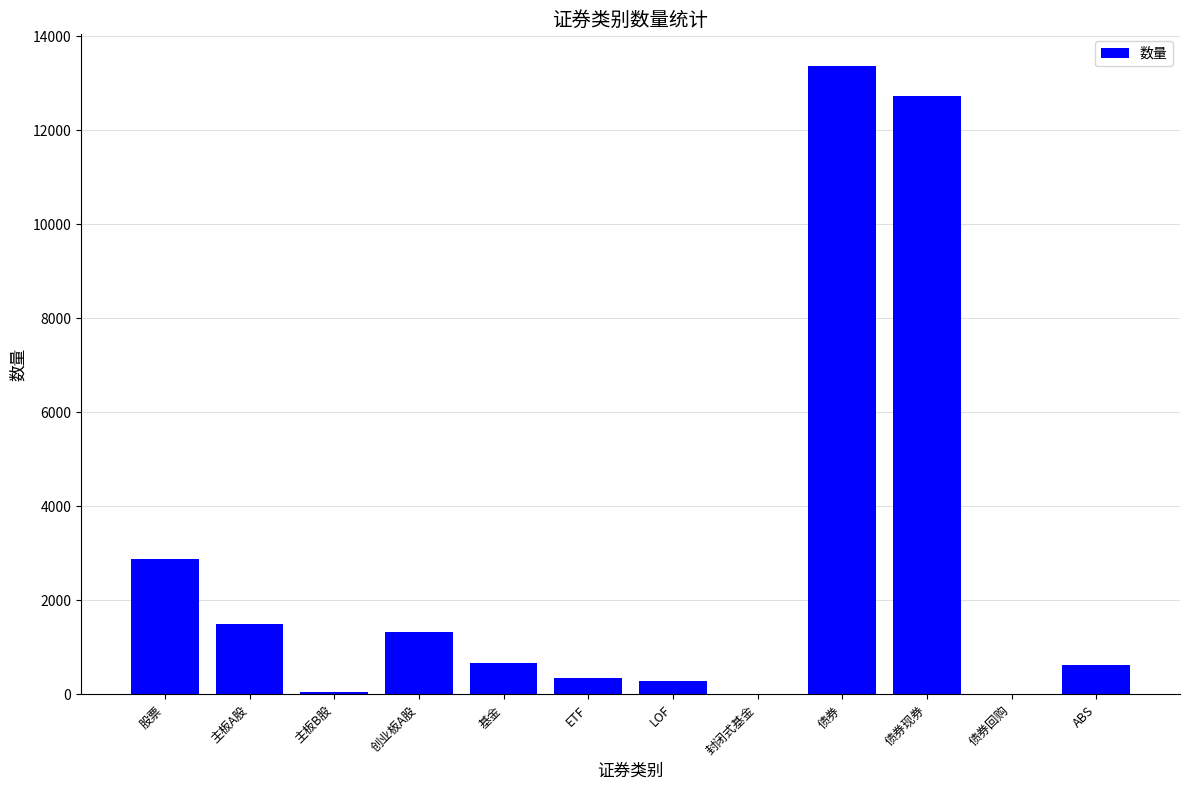

Which label corresponds to the largest value in the chart?

债券